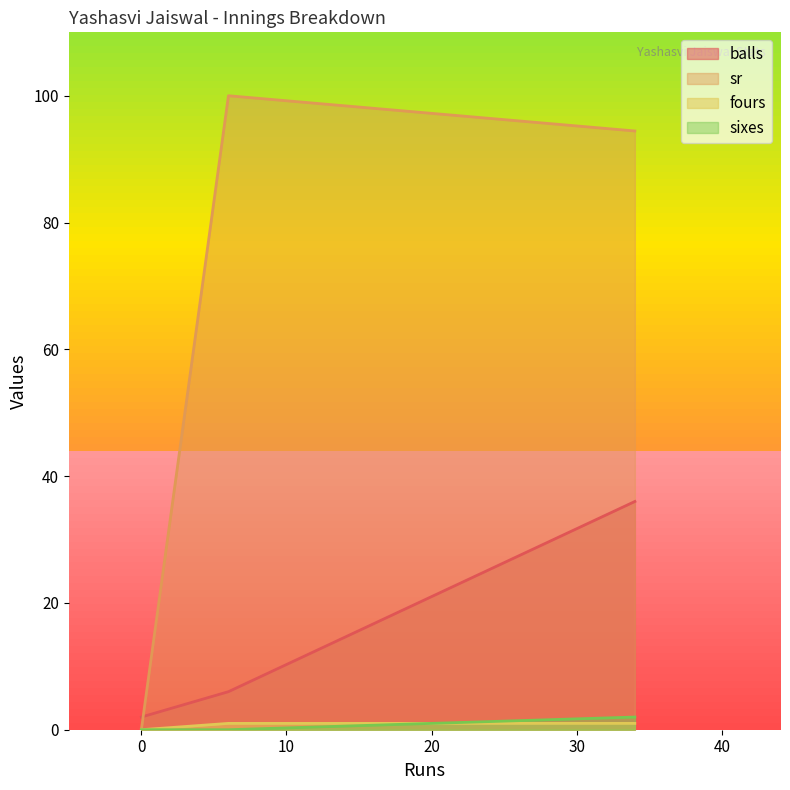

Which series has the widest spread of values?

sr